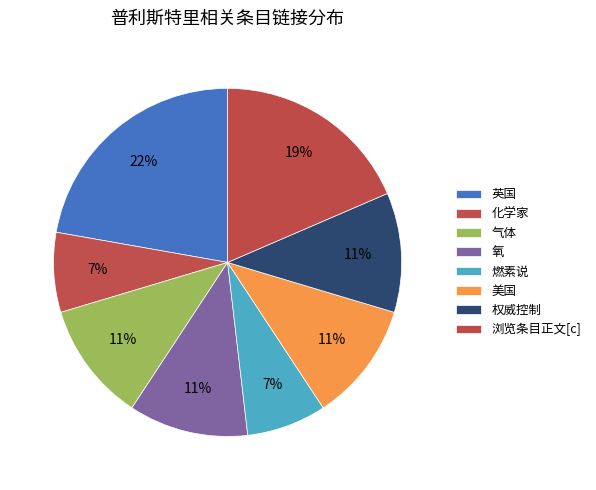

Count the number of slices in the pie.

8